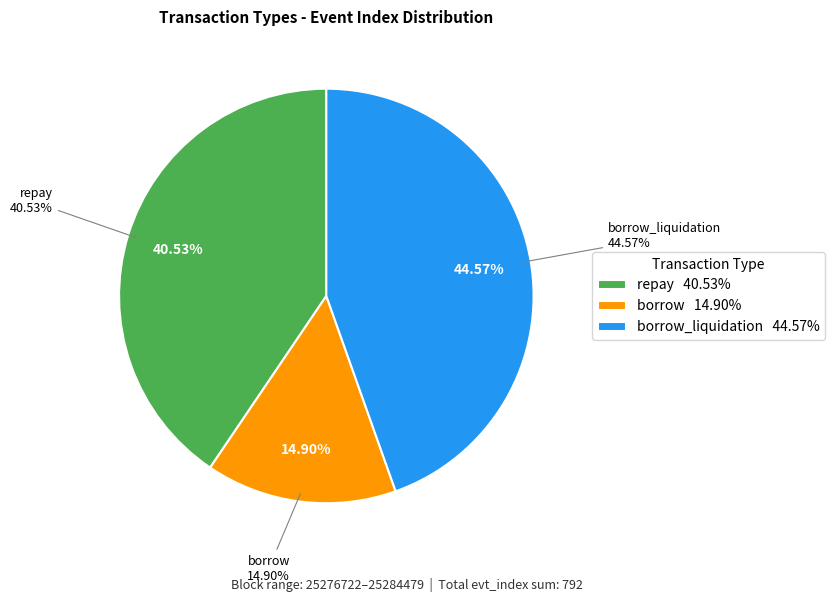

Combined, do borrow_liquidation and repay account for over 50%?

Yes